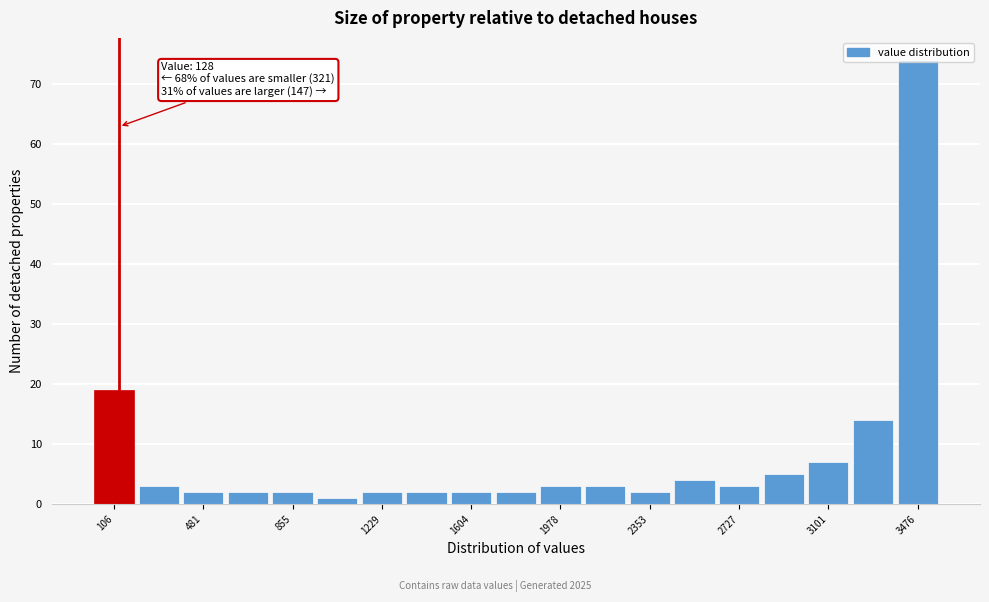

Around what value on the x-axis is the tallest bar? Give the approximate position of its centre, as read against the axis.

3500